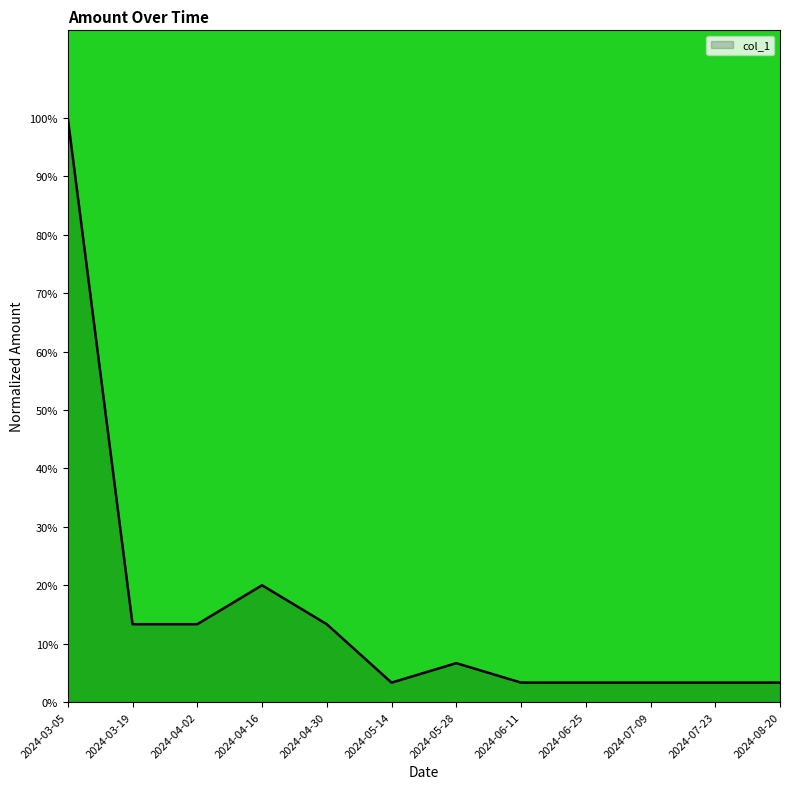

What is the greatest value displayed?

1.0